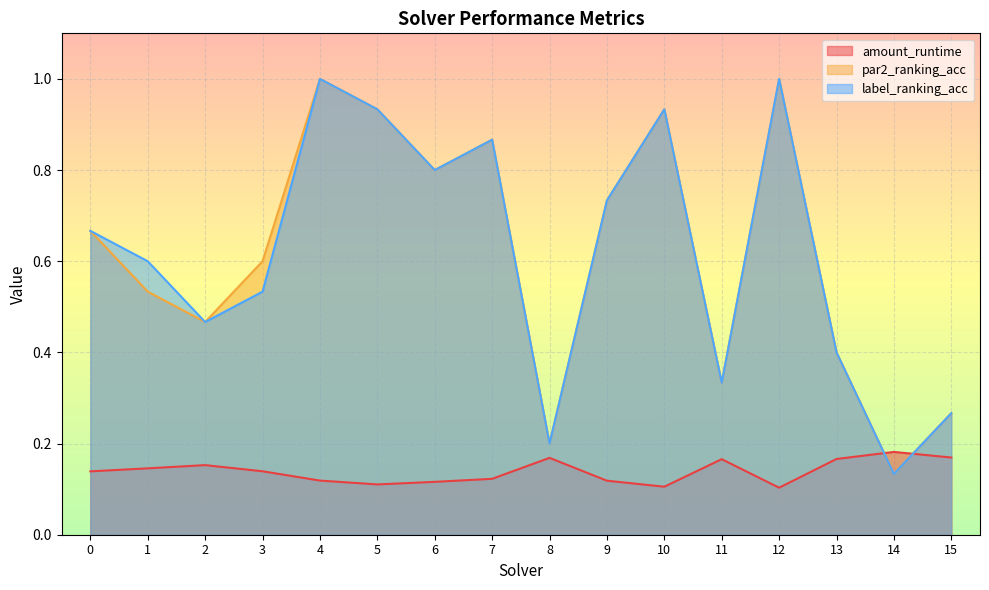

At which category is the sum across all series the highest?

4